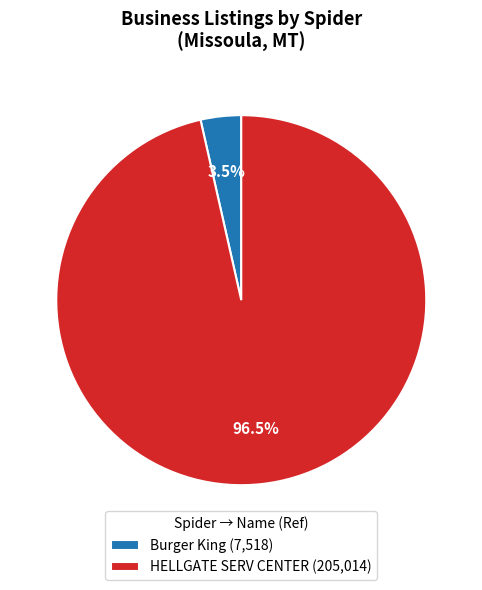

Do Burger King (7,518) and HELLGATE SERV CENTER (205,014) together represent more than half of the pie?

Yes